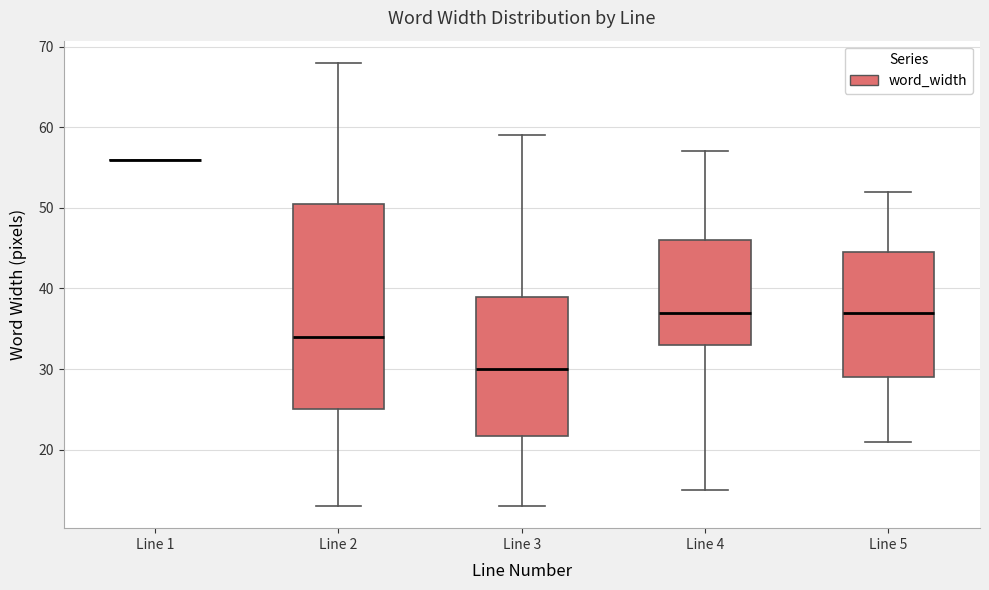

Which box is the tallest, from its lower edge to its upper edge?

Line 2